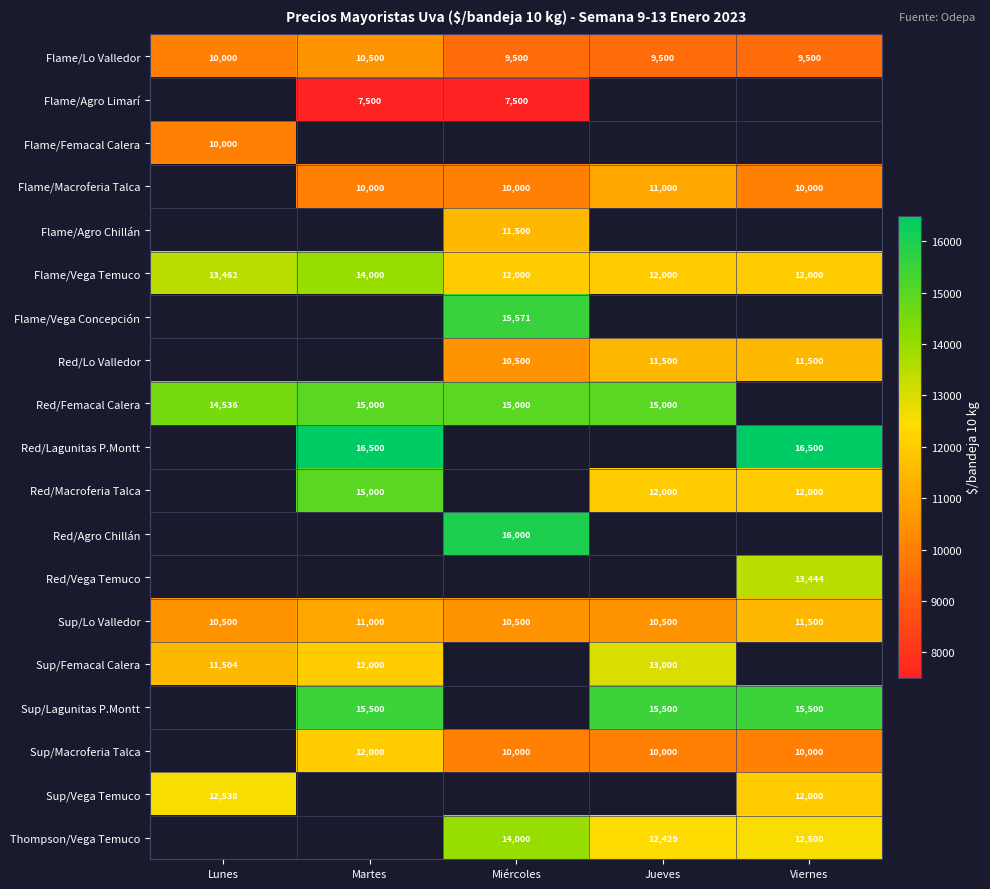

Which has a higher value, Viernes or Miércoles?

Viernes